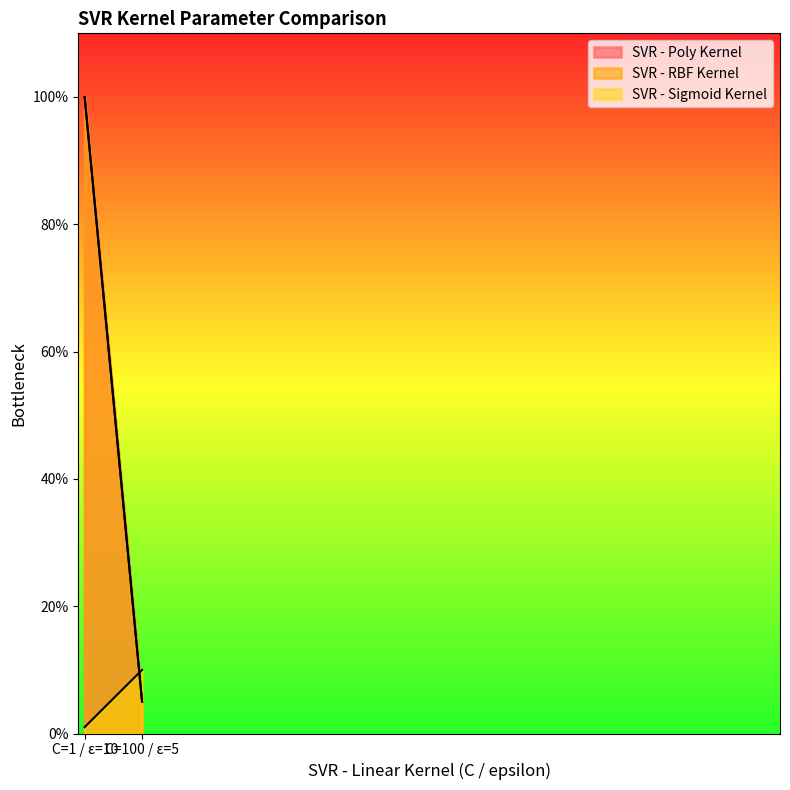

At how many categories does at least one series exceed 15?

1